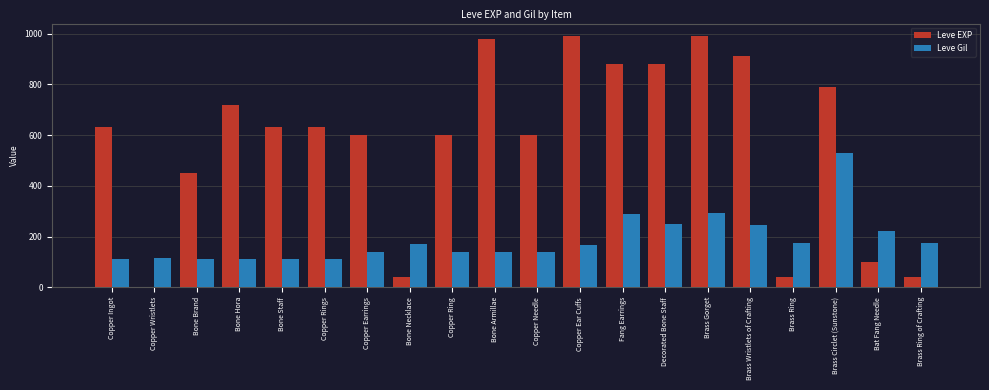

What is the sum of the Leve EXP values at Copper Earrings and Copper Ingot?

1230